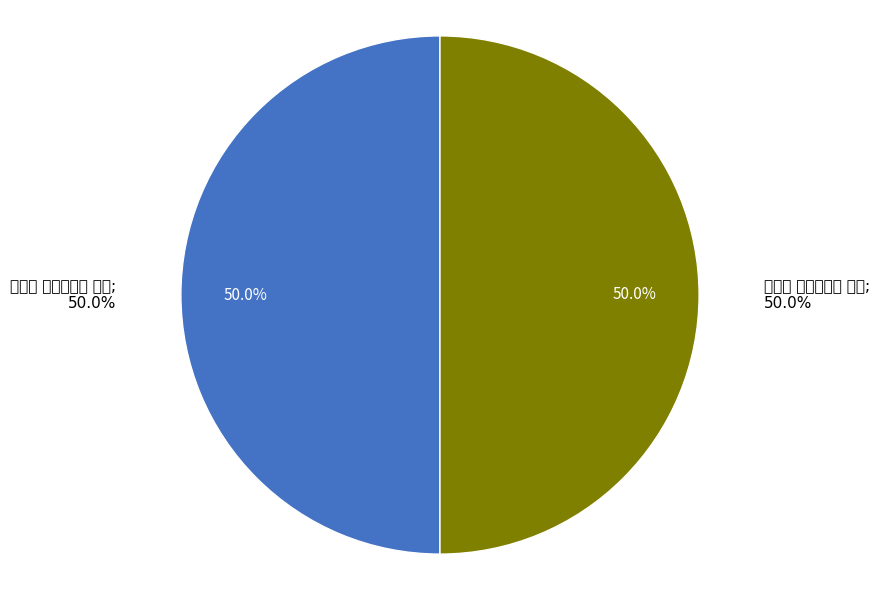

What is the smallest slice in the pie chart?

念奴娇 与香儿二首 其一